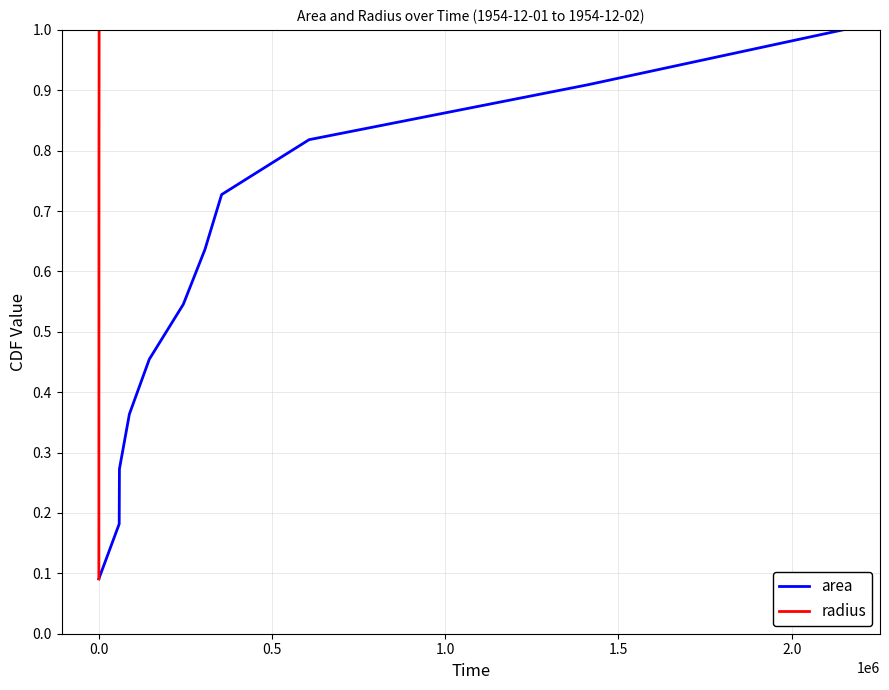

Is it true that area equals 0.5 at 1.0?

False